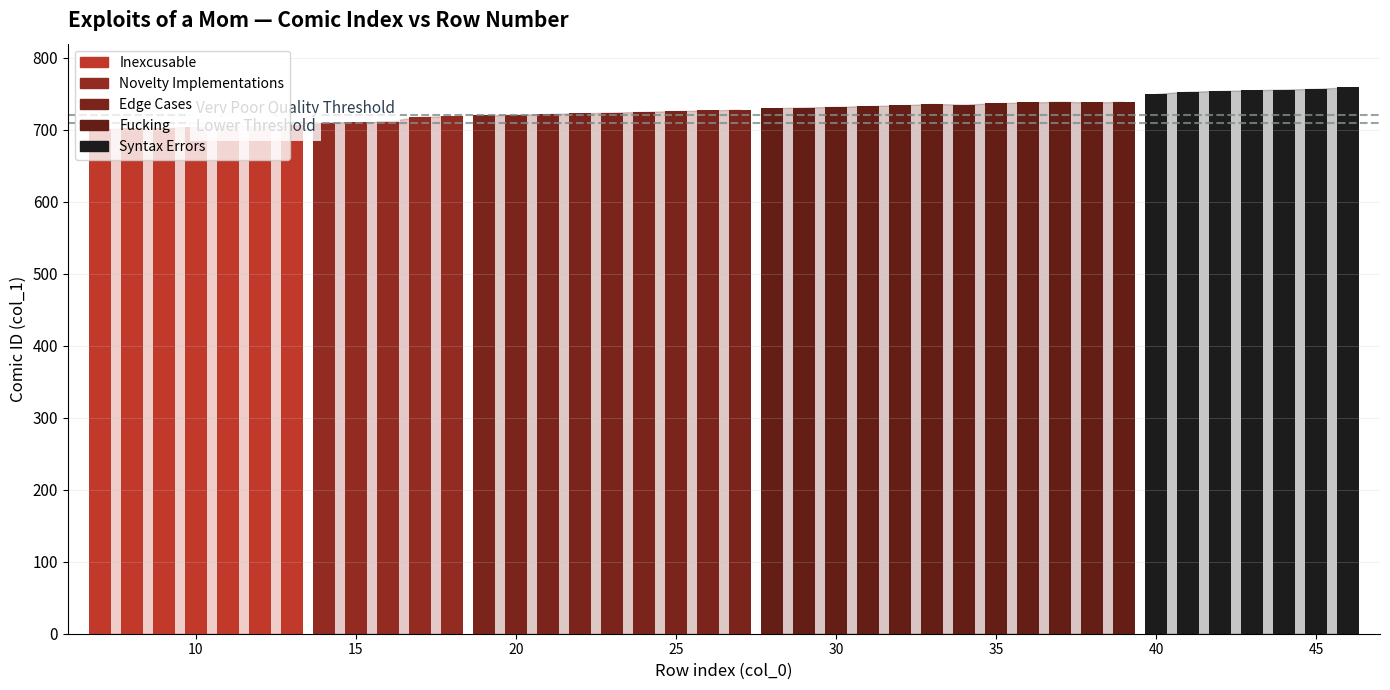

What is the maximum value shown in the chart?

759